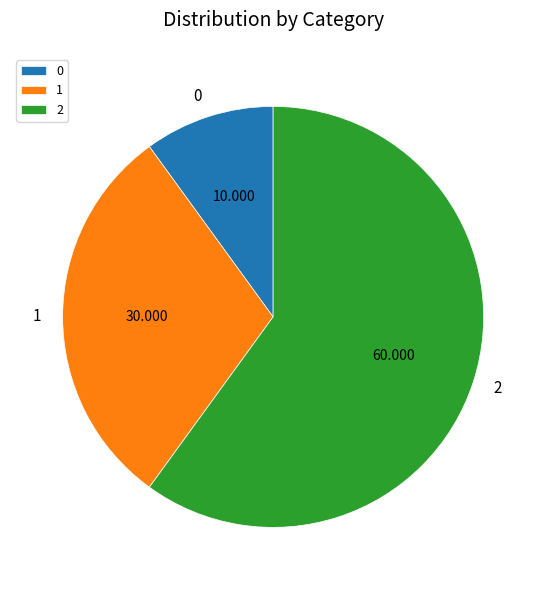

The 1 slice represents 30% of the pie. True or false?

True